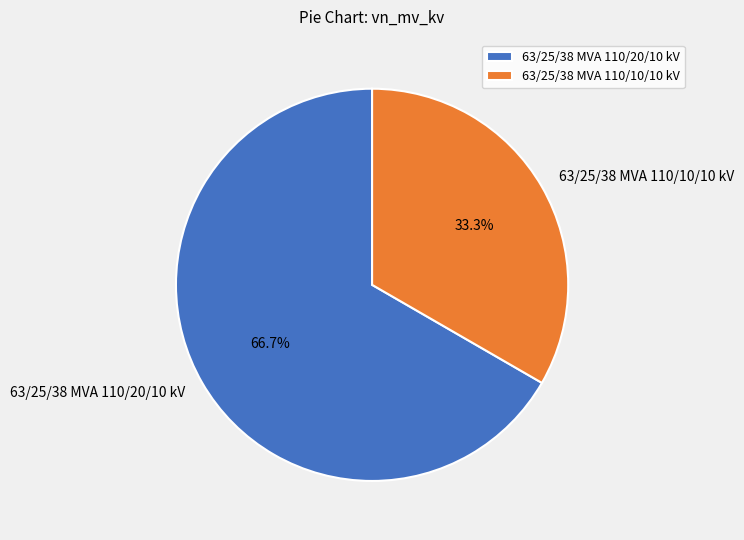

To the nearest percent, what is the average slice percentage?

50%